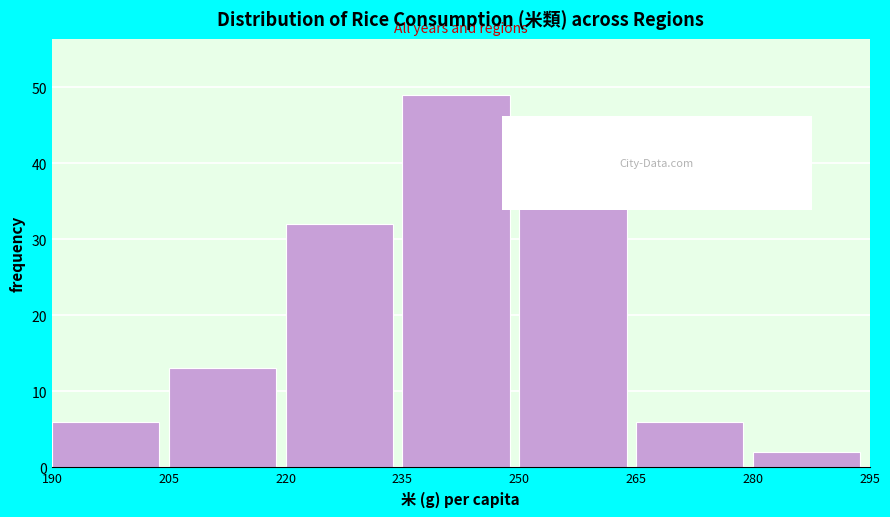

Reading left to right, list every bar in this chart as the range it spans on the x-axis followed by its height. The values are not printed on the chart, so give them approximately, as read against the axis.

190 to 205: 6
205 to 220: 13
220 to 235: 32
235 to 250: 49
250 to 265: 36
265 to 280: 6
280 to 295: 2